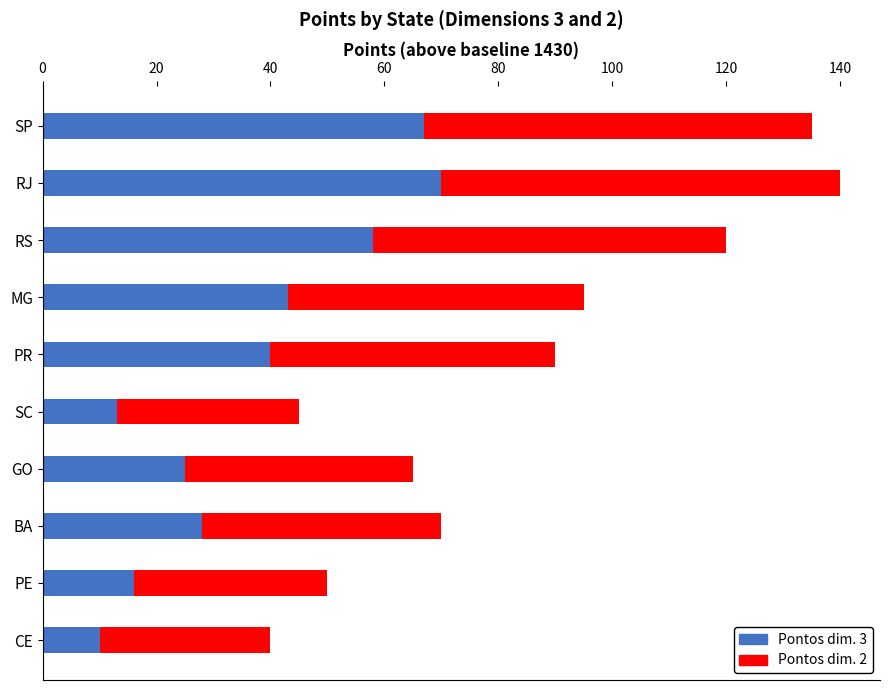

At which label does Pontos dim. 3 reach its minimum?

CE